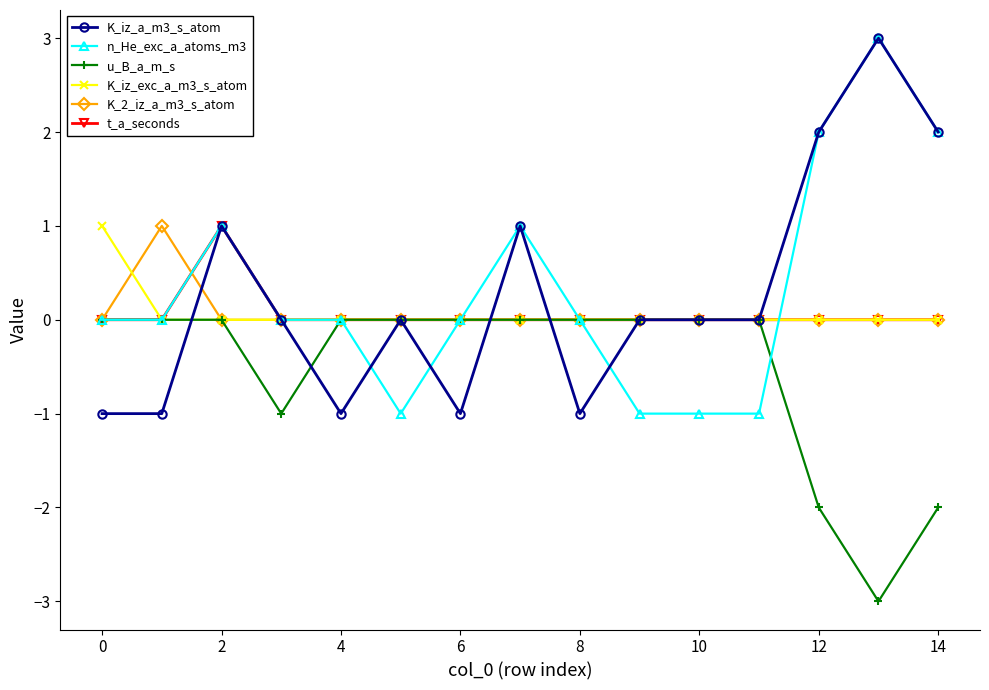

True or false: n_He_exc_a_atoms_m3 has more than 0 interior local peaks.

True